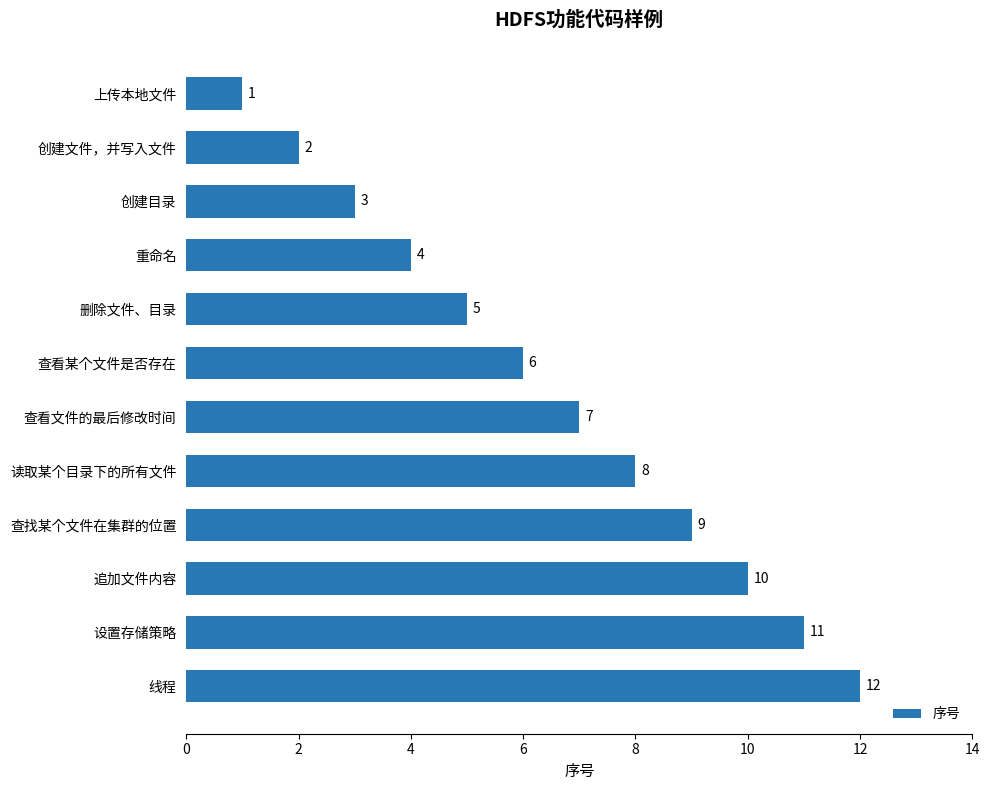

True or false: the data shows 5 at 重命名.

False